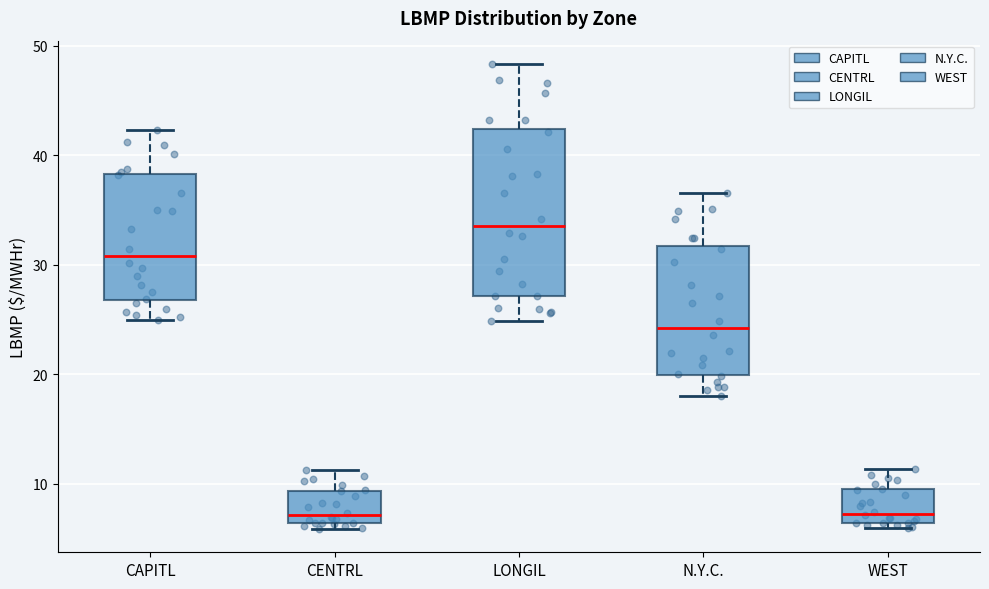

Reading left to right, read every box against the y-axis: the position of its median line, the range the box covers, and the ends of its whiskers. The values are not printed on the chart, so give them approximately, as read against the axis.

CAPITL: median 31, box 27 to 38, whiskers 25 to 42
CENTRL: median 7, box 6 to 9, whiskers 6 (just below the box's lower edge) to 11
LONGIL: median 34, box 27 to 42, whiskers 25 to 48
N.Y.C.: median 24, box 20 to 32, whiskers 18 to 37
WEST: median 7, box 6 to 9, whiskers 6 (just below the box's lower edge) to 11